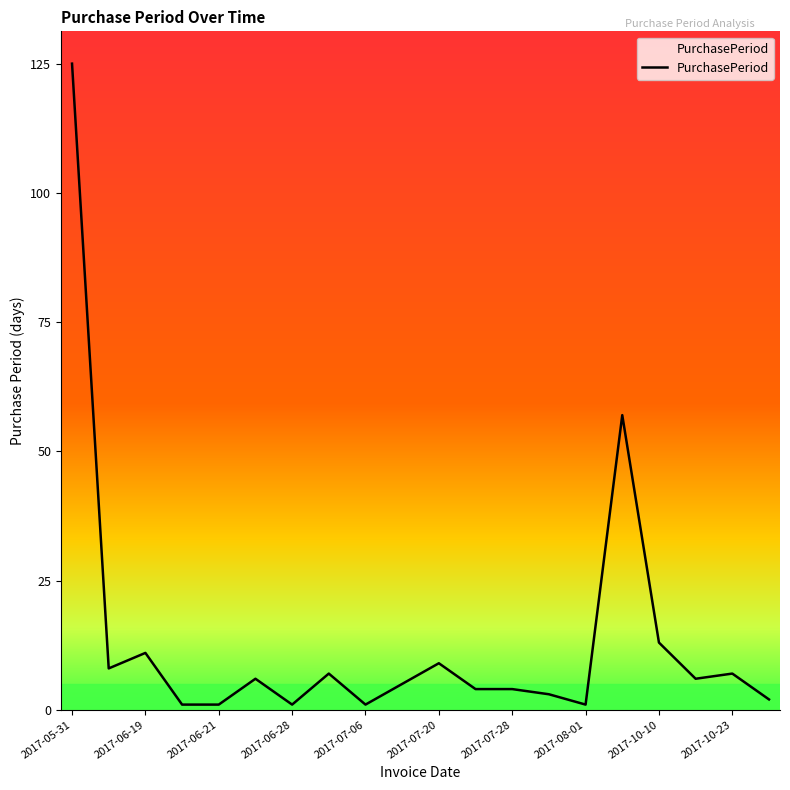

What is the maximum value shown in the chart?

125